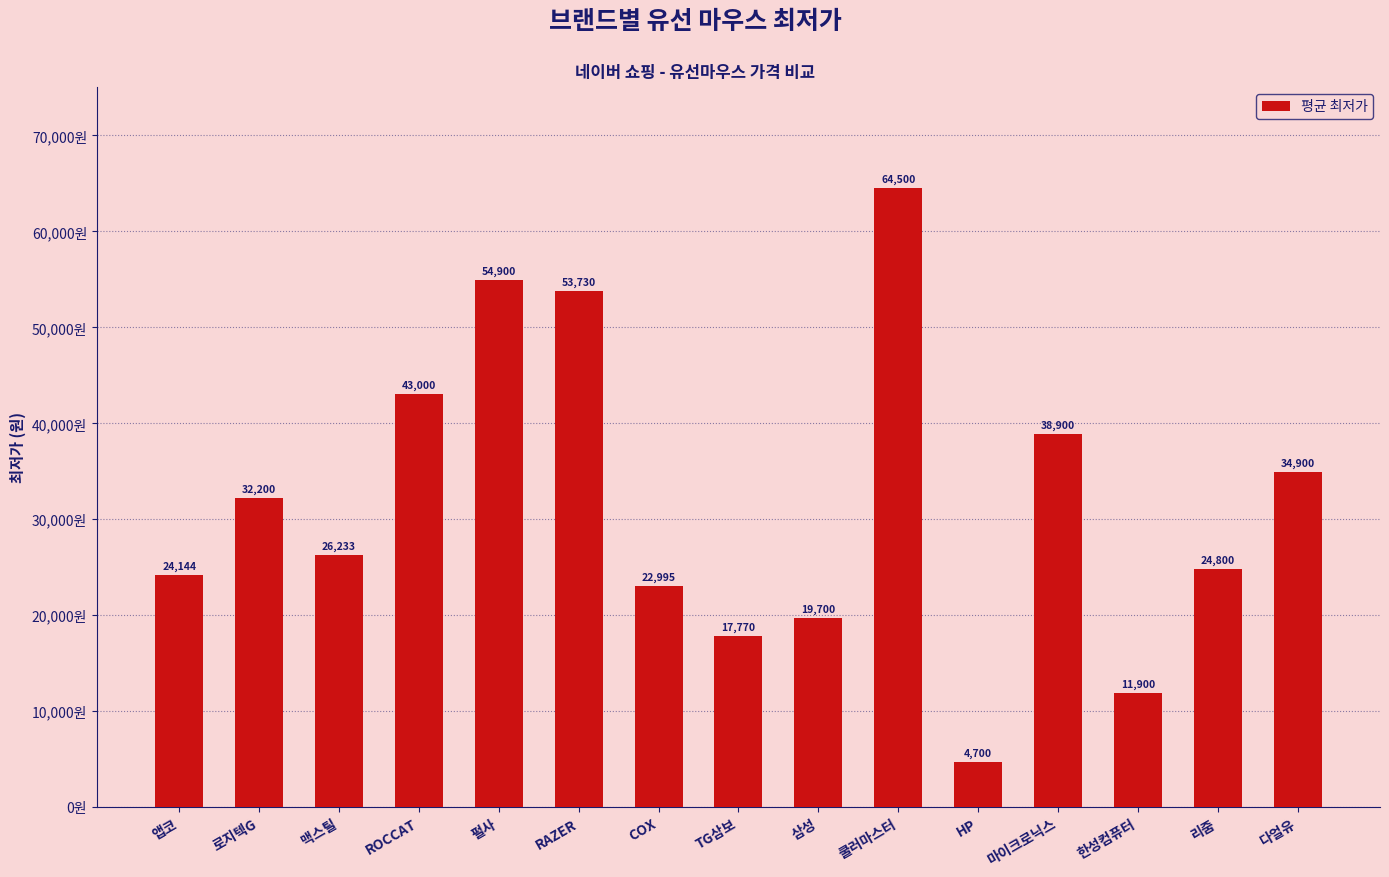

How many series are shown in this chart?

1